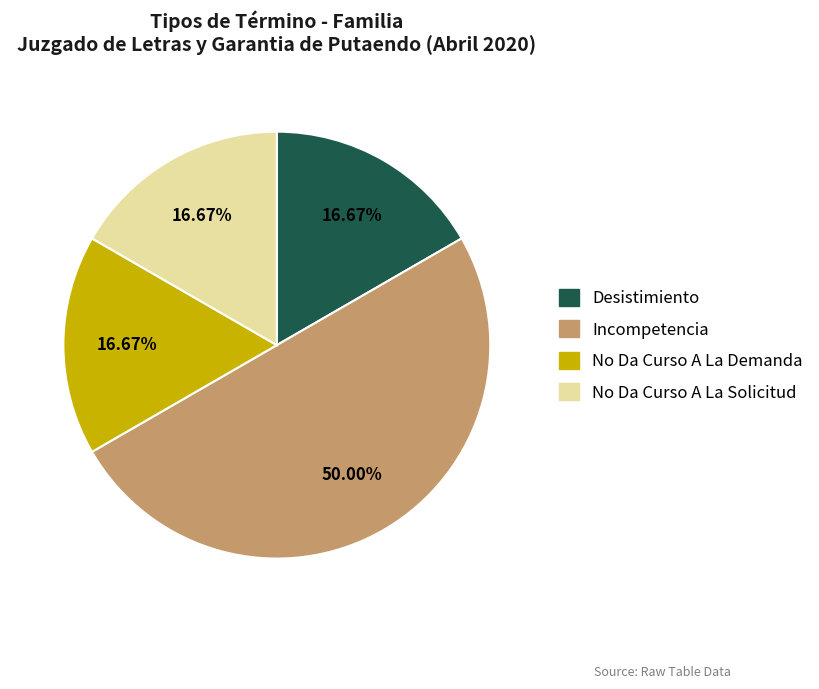

What portion of the pie excludes Desistimiento?

83.3%